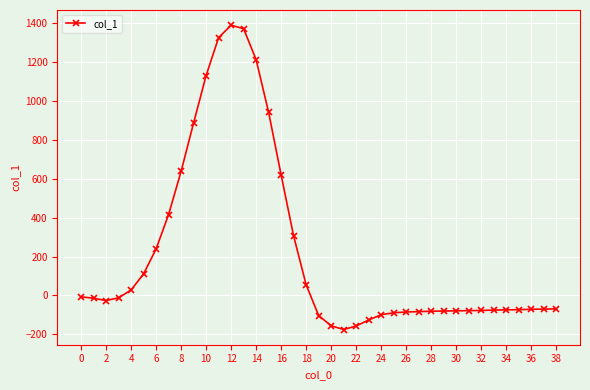

Does the chart display data point markers on the line(s)?

Yes